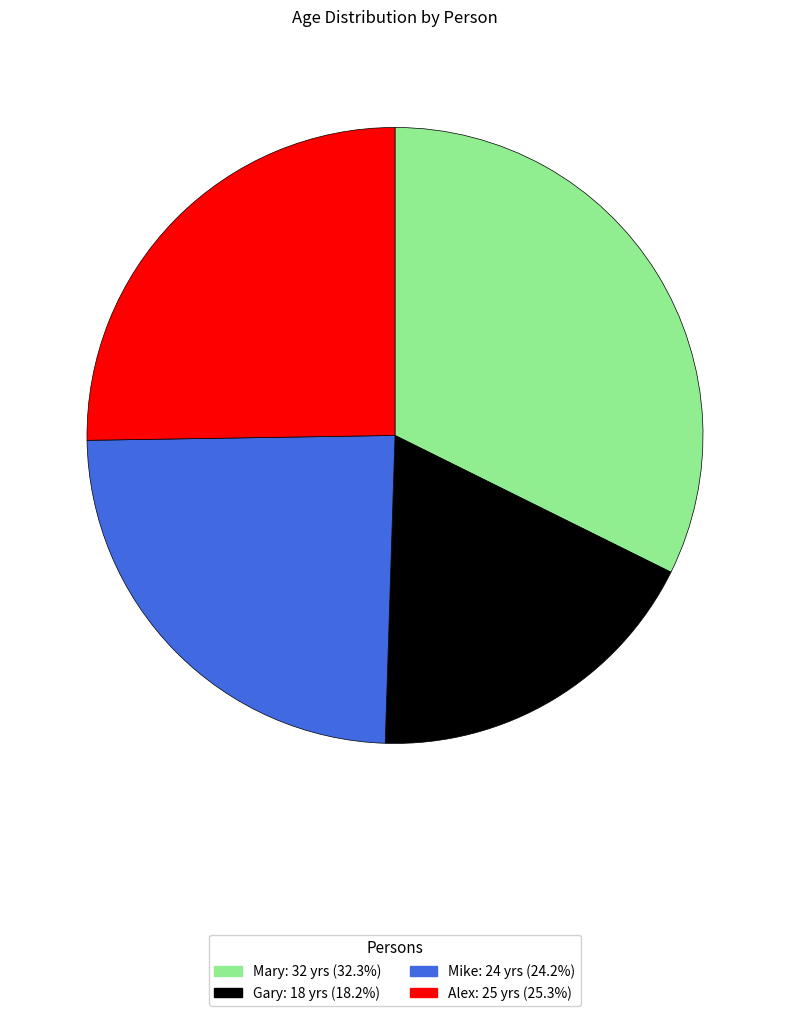

Which category has the smallest portion of the pie?

Gary